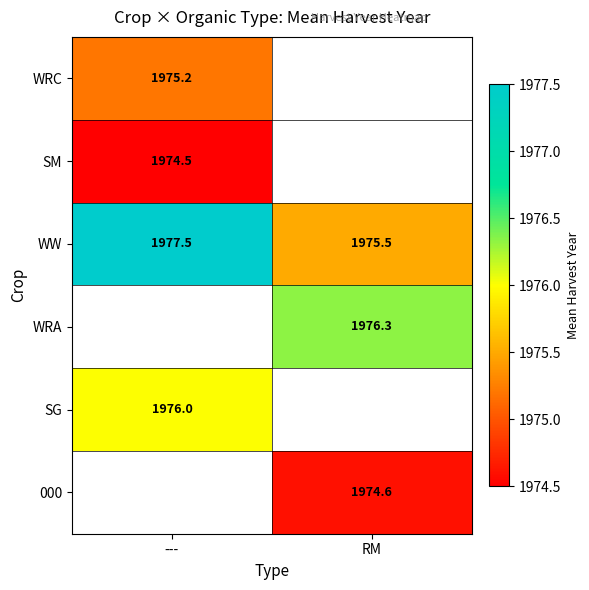

What is the greatest value displayed?

1977.5